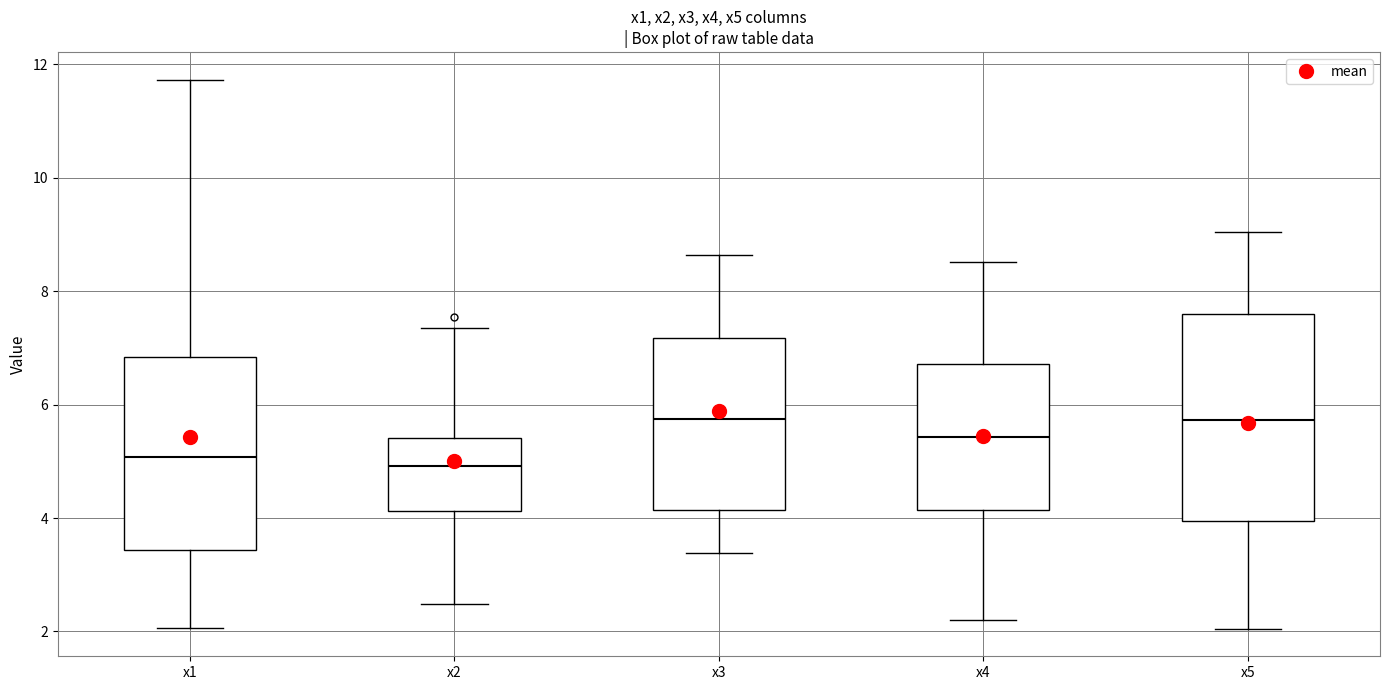

Where does the lower whisker of the box for x1 end on the y-axis? The values are not printed on the chart, so give them approximately, as read against the axis.

2.0